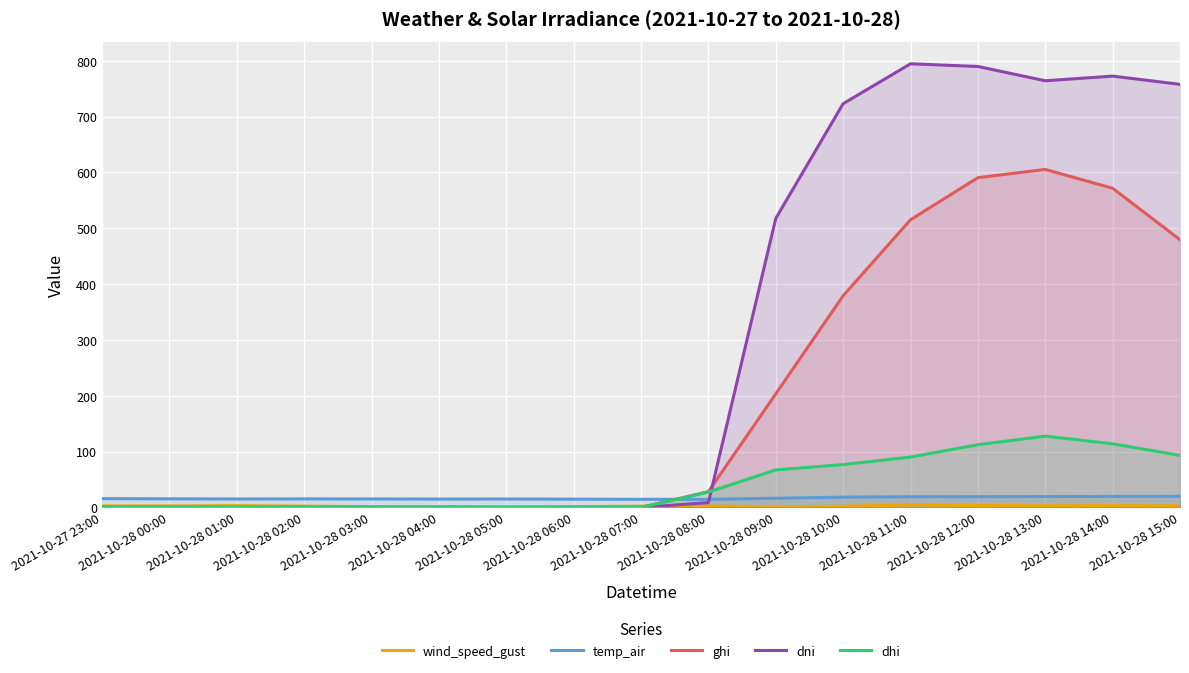

What is the highest value of the ghi series?

605.3